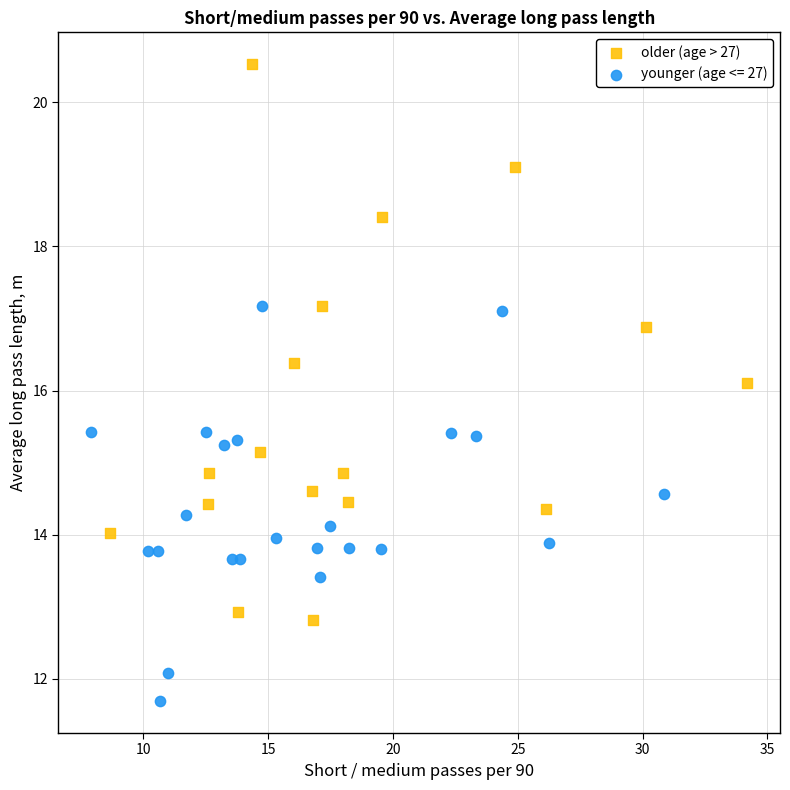

Which series contains the highest Y value?

older (age > 27)